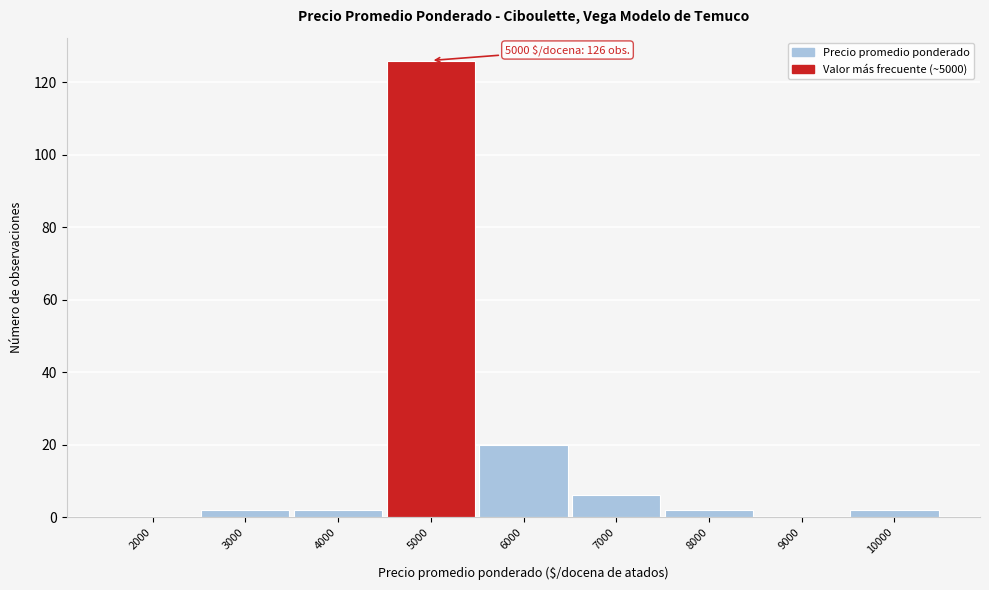

Over which range of the x-axis is the bar tallest?

4500 to 5500